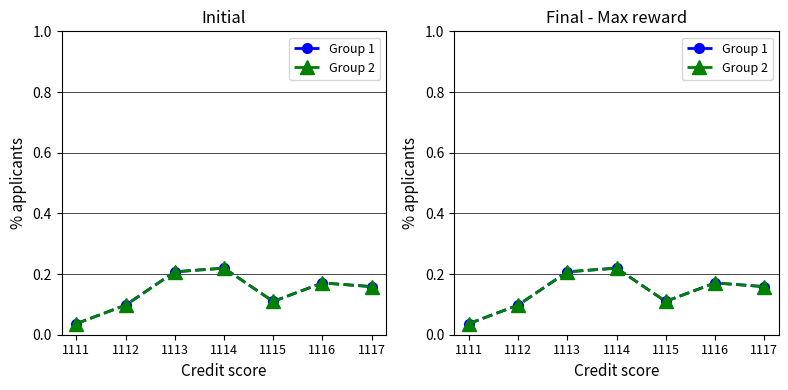

What is the value of the Group 1 point at the 3rd from the left?

0.2